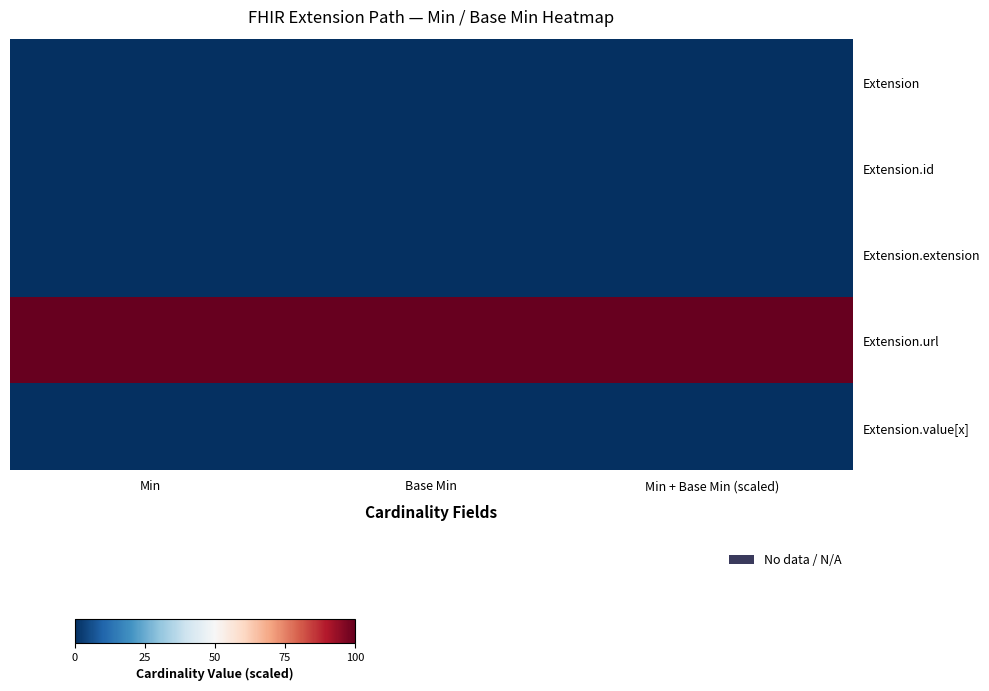

At which category is the sum across all series the highest?

Min